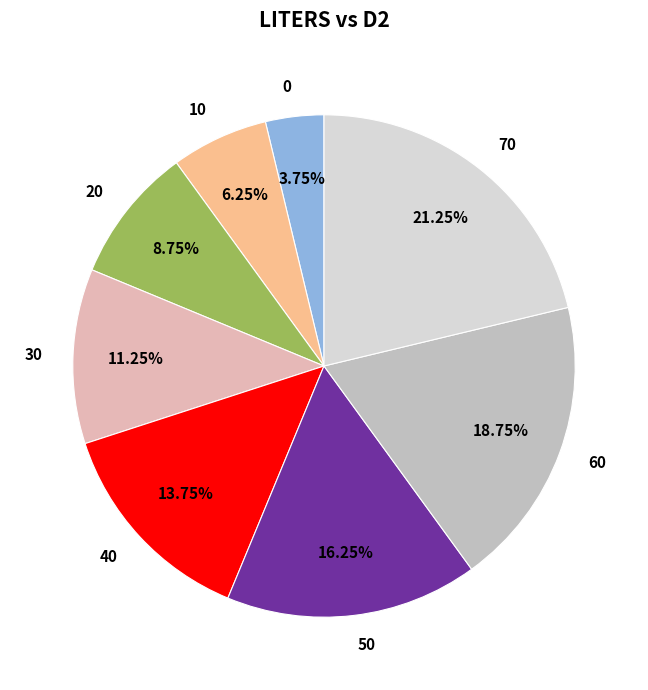

Approximately how many times larger is the value at 20 compared to 50?

0.5